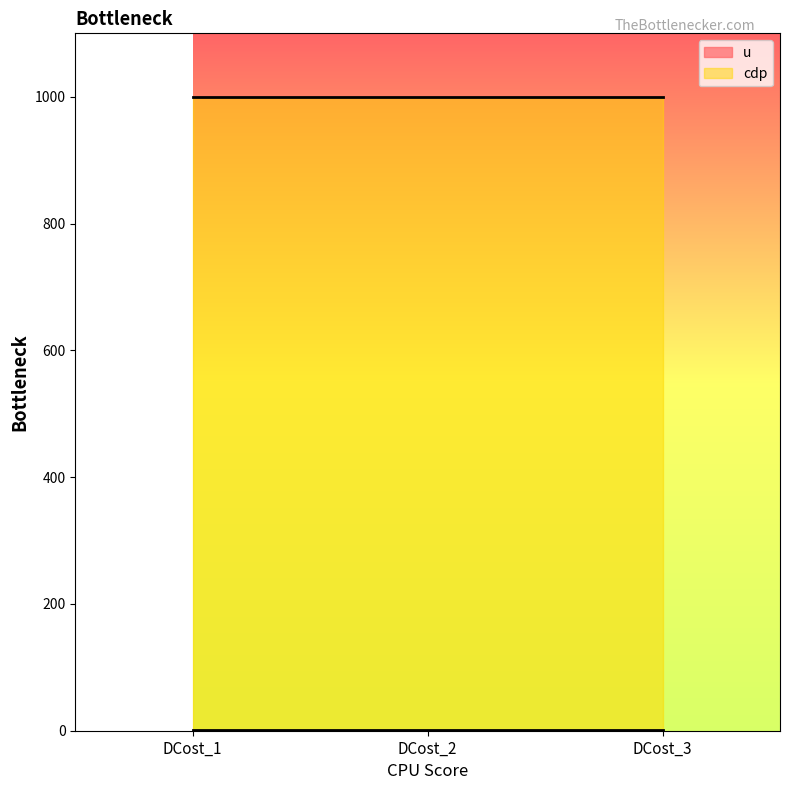

Rank the series by their average value, from lowest to highest.

u, cdp